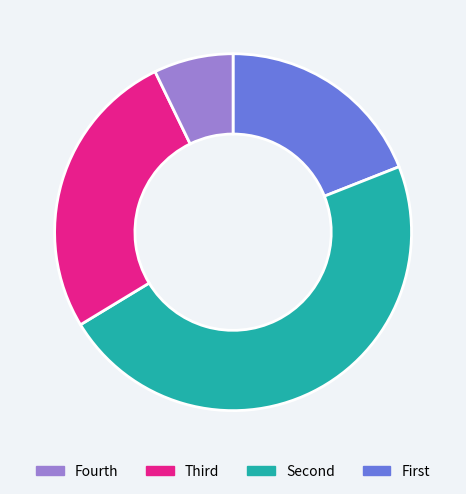

Is there a majority slice in this chart?

No